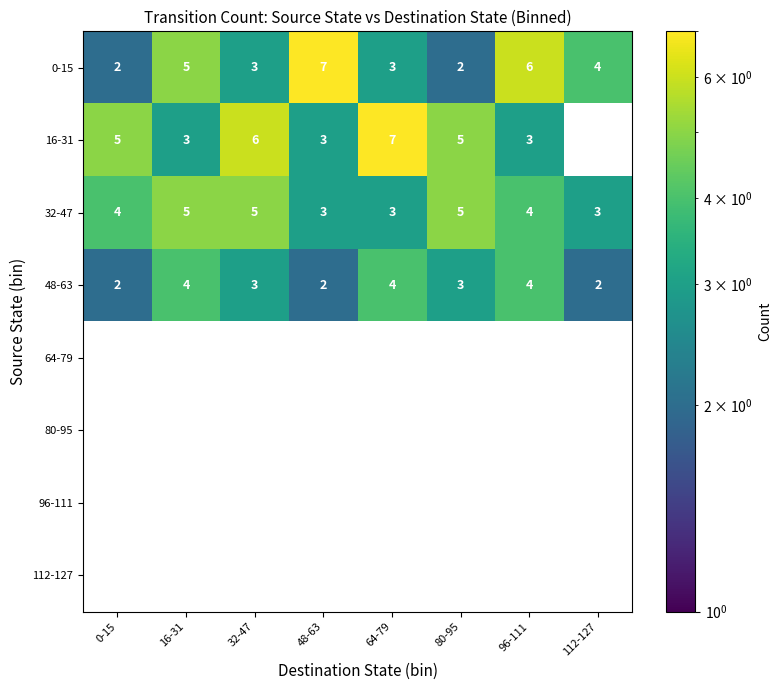

What is the spread (max minus min) of values at 16-31?

5